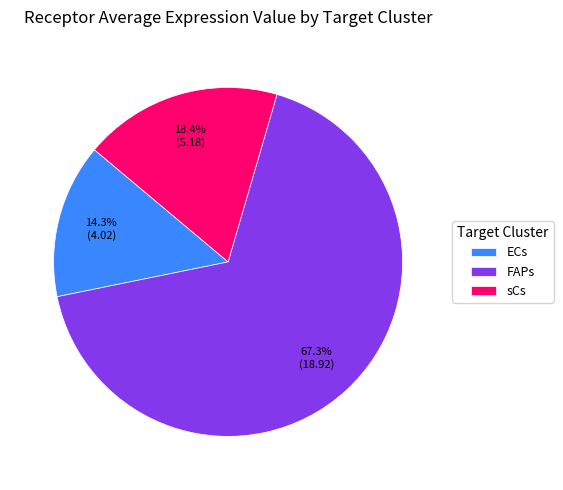

How many segments does this pie chart have?

3